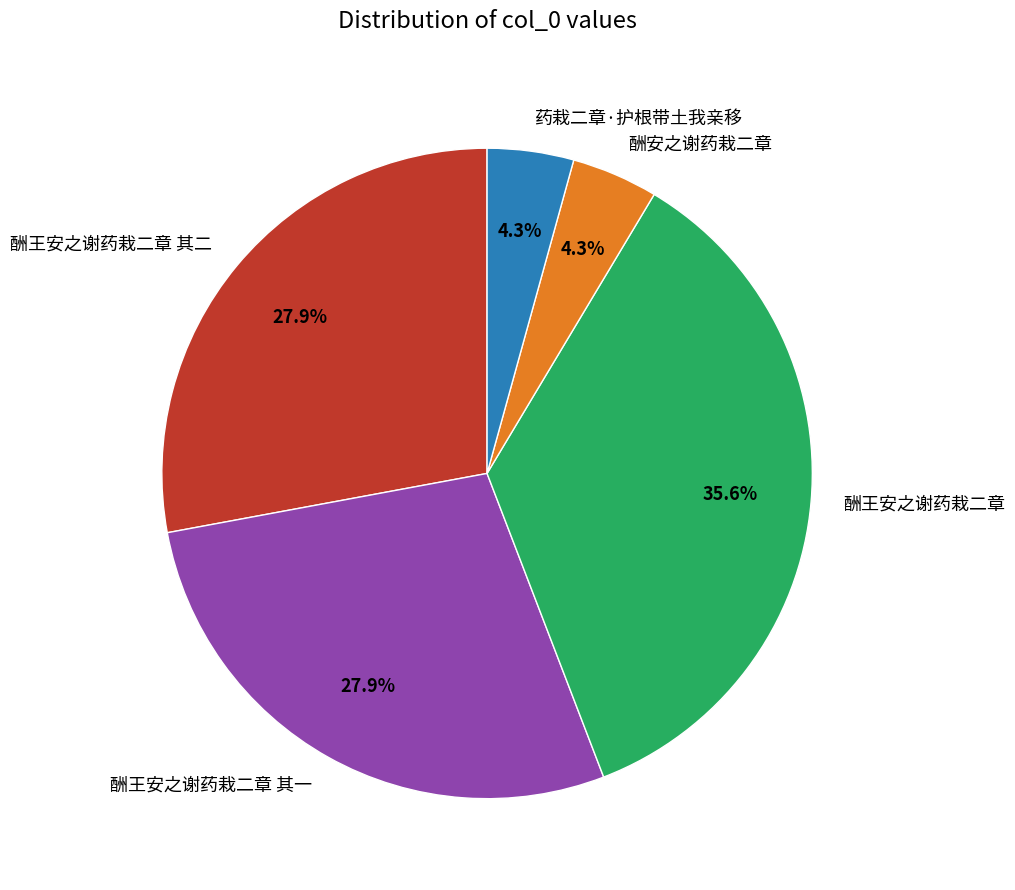

Between 酬王安之谢药栽二章 其一 and 酬王安之谢药栽二章, which is larger?

酬王安之谢药栽二章